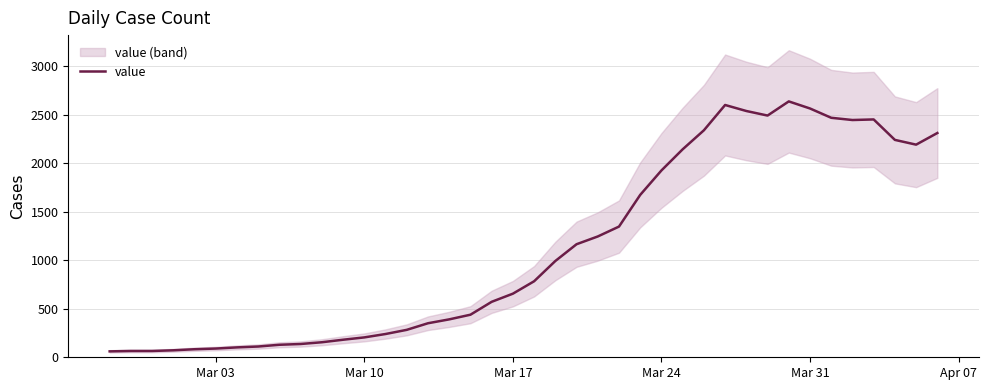

What is the highest value of the value series?

2639